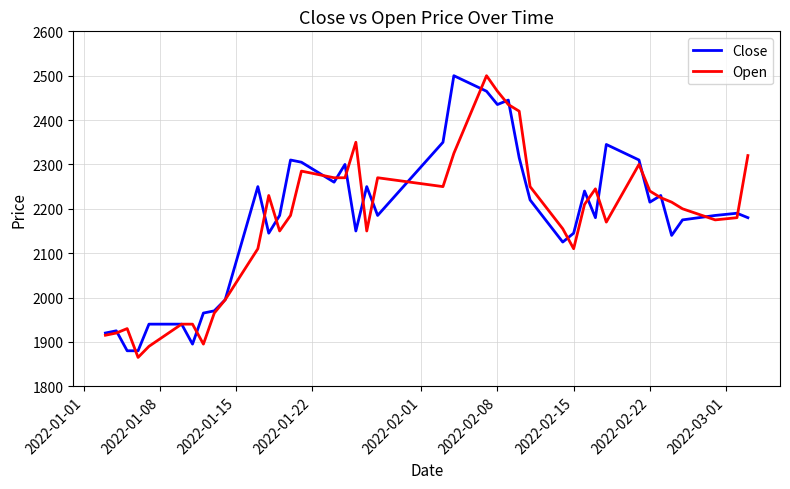

What is the difference between the maximum and second lowest values in the Open series?

610